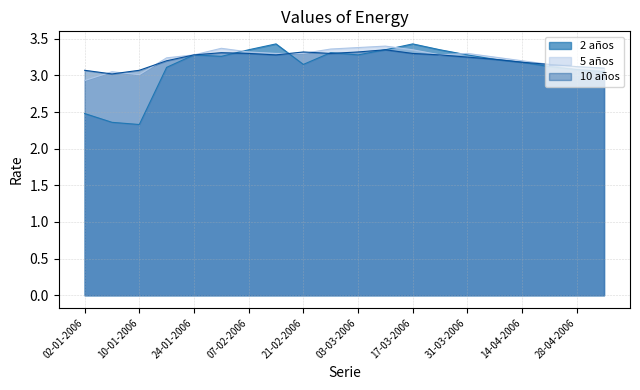

What is the difference between the maximum and minimum values in the 2 años series?

1.1